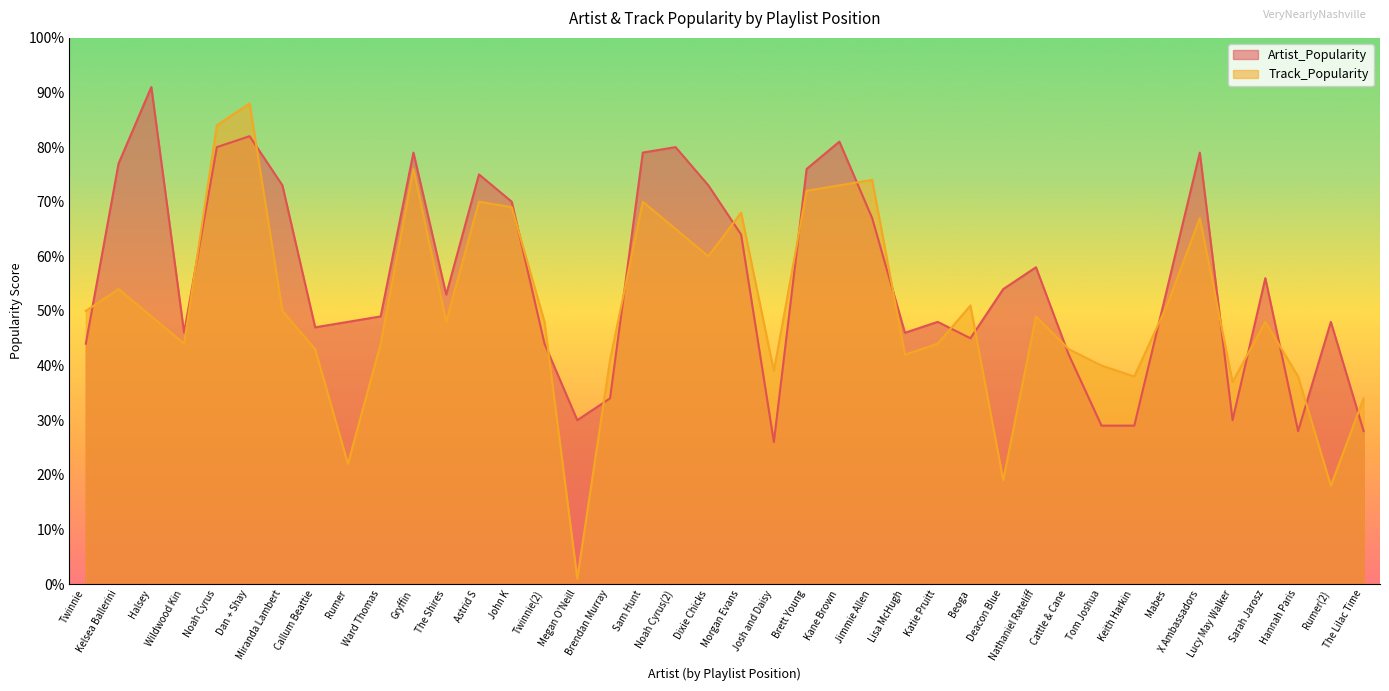

True or false: Artist_Popularity has a value of 43 at Jimmie Allen.

False